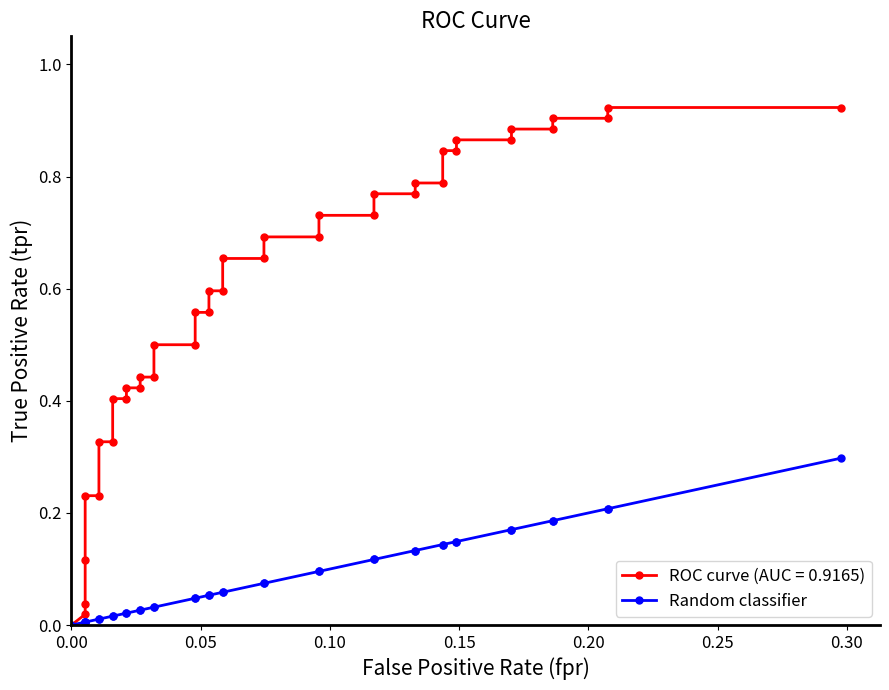

True or false: the data has more than 0 interior local peaks.

False